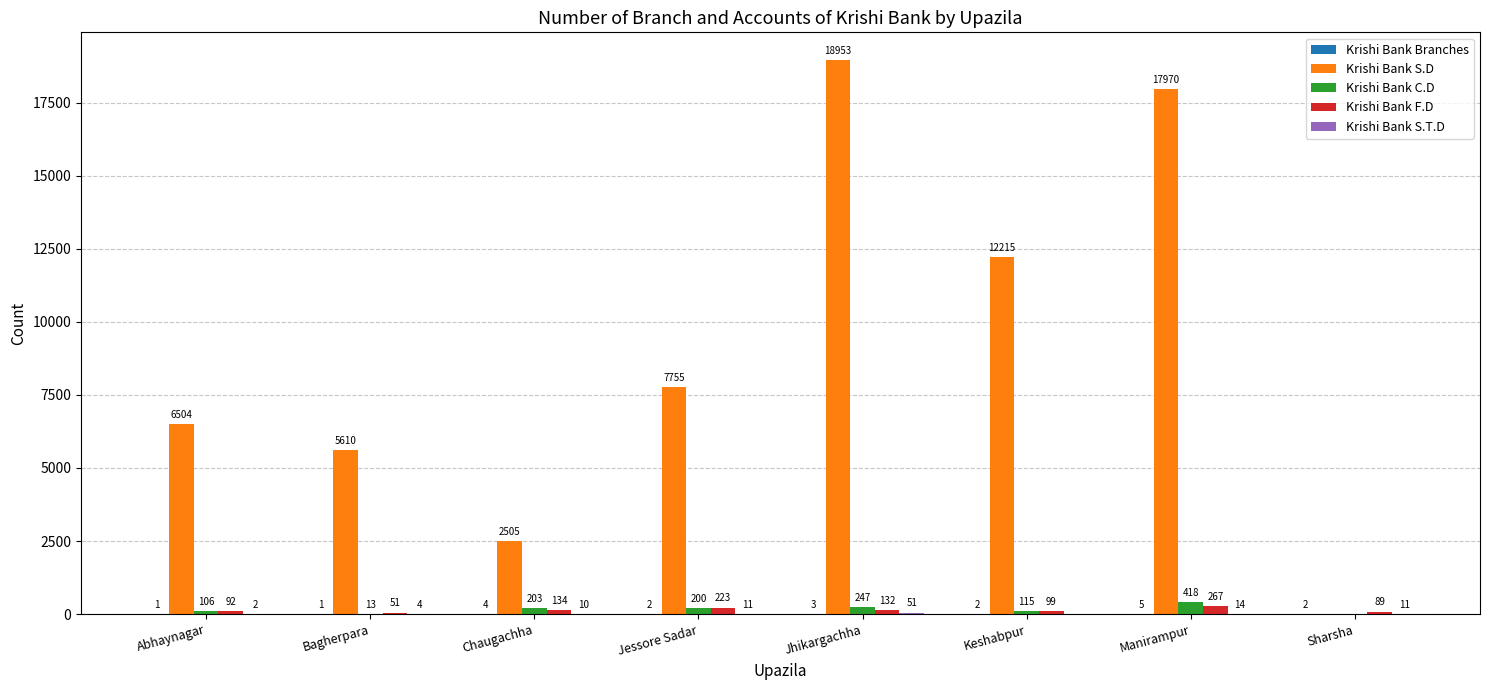

Which series has the largest total across all categories?

Krishi Bank S.D